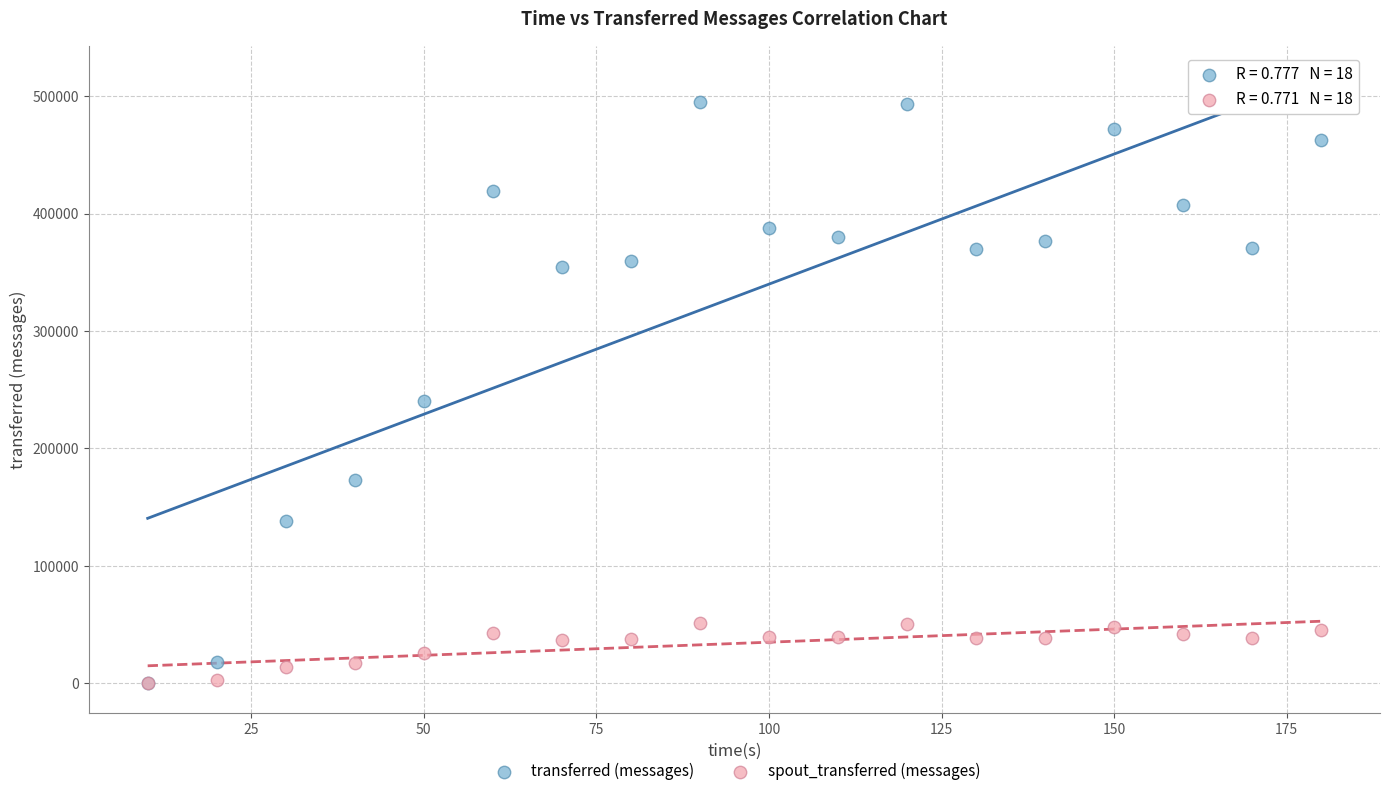

What are all the series names shown in the legend?

transferred (messages), spout_transferred (messages)